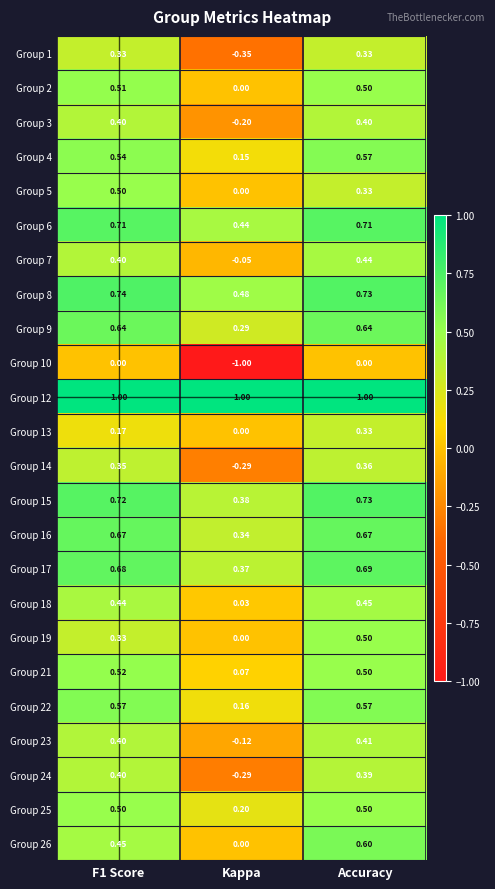

At which label is Group 26 closest to 0?

Kappa